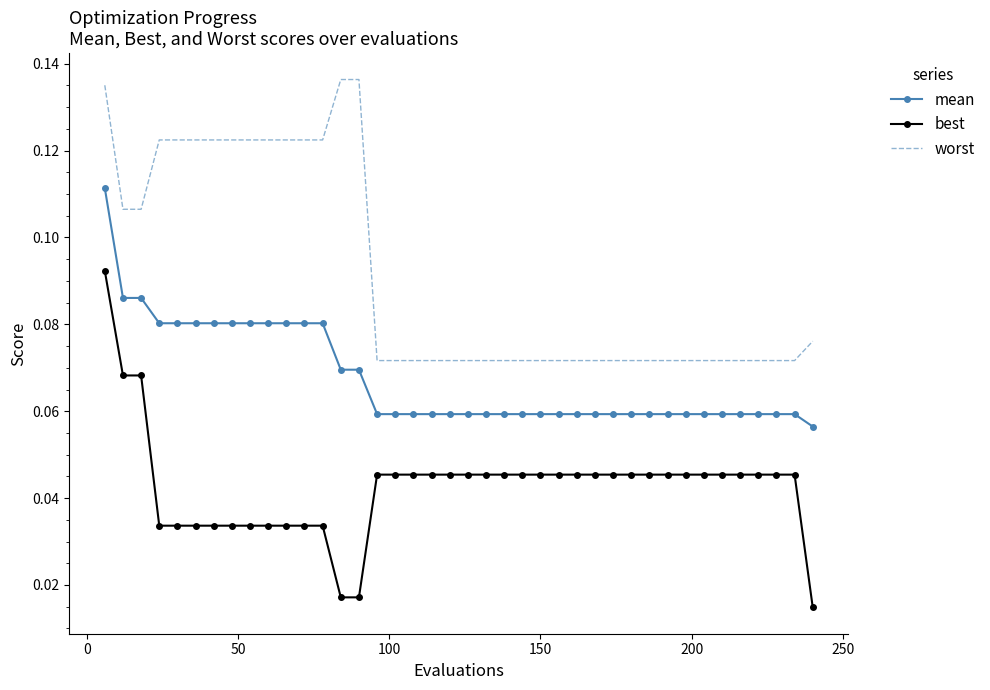

What are all the series names shown in the legend?

mean, best, worst